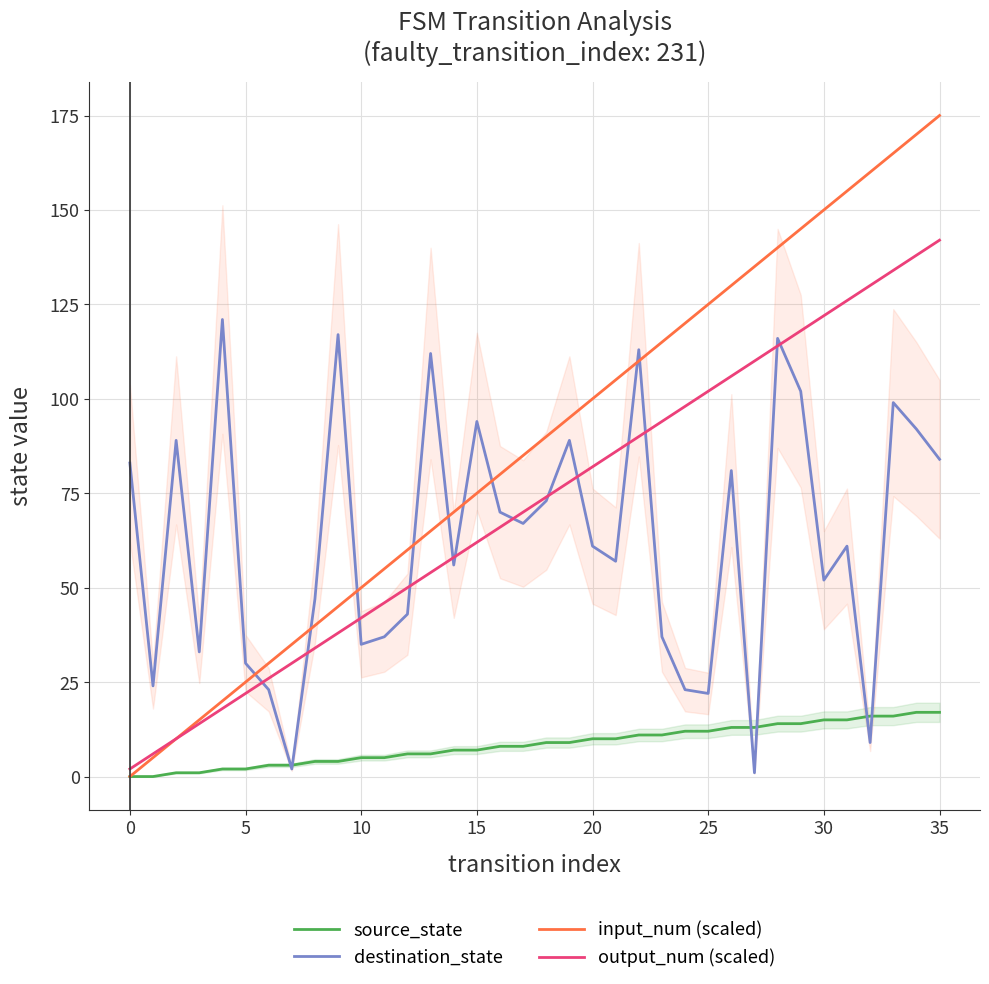

After their last crossing, which series has the higher values: destination_state or input_num (scaled)?

input_num (scaled)